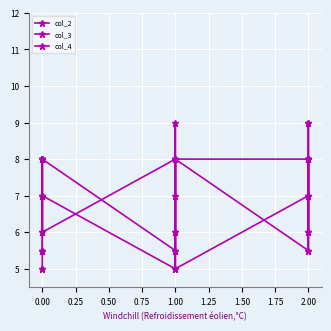

What is the total value across all series at 1.00?

18.5